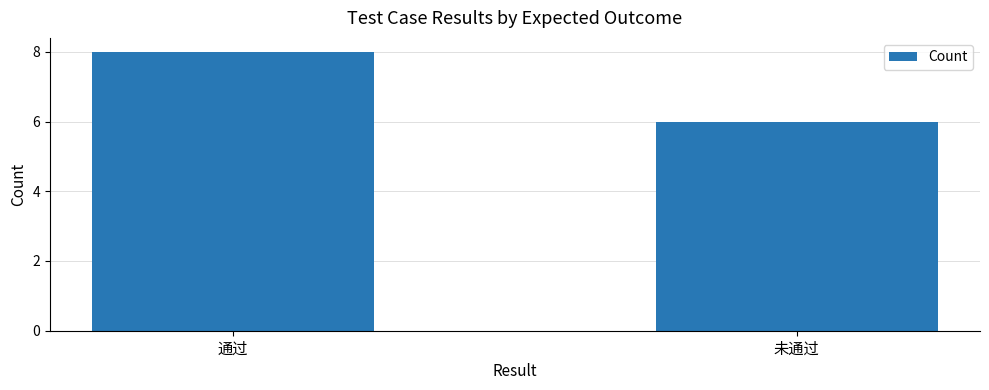

What is the smallest value displayed?

6